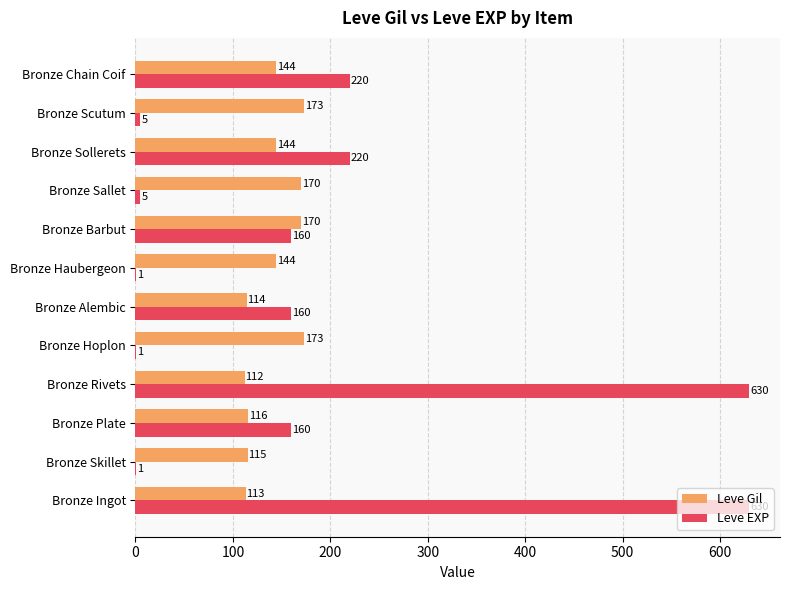

At which category is the sum across all series the highest?

Bronze Ingot